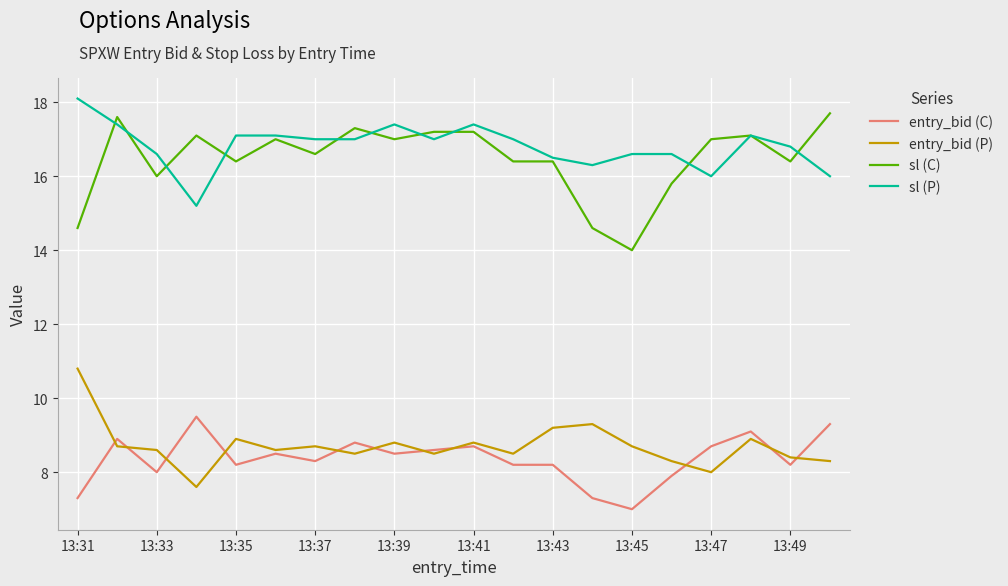

Reading right to left, list all the values displayed in this chart.

entry_bid (C): 9.3	8.2	9.1	8.7	7.9	7.0	7.3	8.2	8.2	8.7	8.6	8.5	8.8	8.3	8.5	8.2	9.5	8.0	8.9	7.3
entry_bid (P): 8.3	8.4	8.9	8.0	8.3	8.7	9.3	9.2	8.5	8.8	8.5	8.8	8.5	8.7	8.6	8.9	7.6	8.6	8.7	10.8
sl (C): 17.7	16.4	17.1	17.0	15.8	14.0	14.6	16.4	16.4	17.2	17.2	17.0	17.3	16.6	17.0	16.4	17.1	16.0	17.6	14.6
sl (P): 16.0	16.8	17.1	16.0	16.6	16.6	16.3	16.5	17.0	17.4	17.0	17.4	17.0	17.0	17.1	17.1	15.2	16.6	17.4	18.1